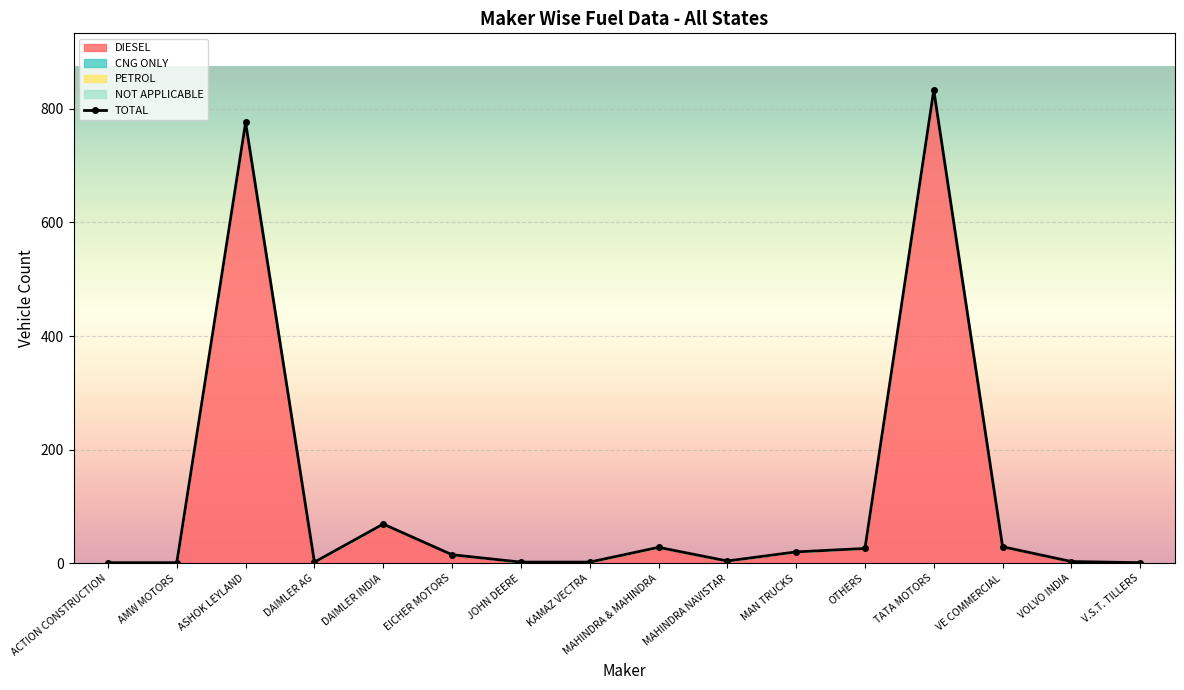

True or false: the data shows 15 at EICHER MOTORS.

True